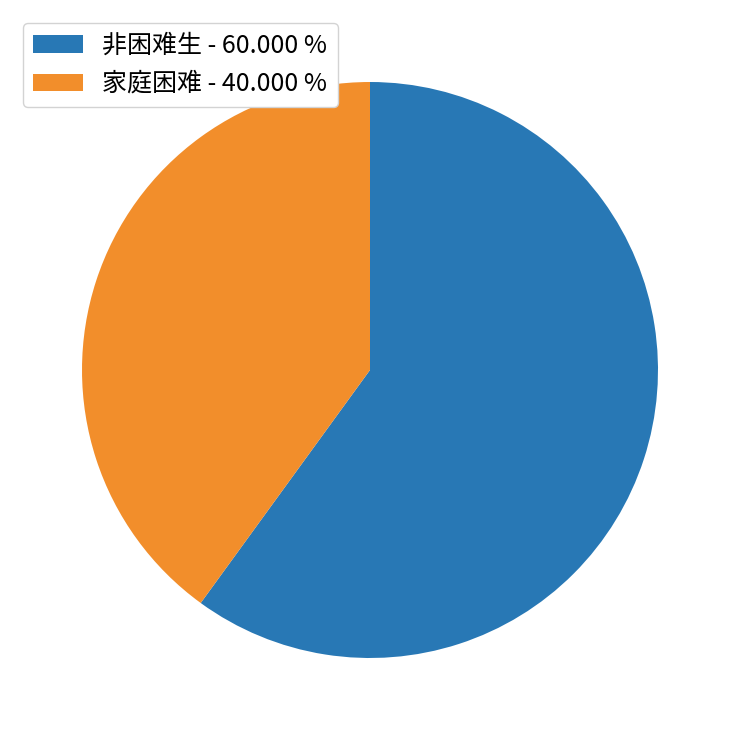

Which category has the biggest portion of the pie?

非困难生 - 60.000 %